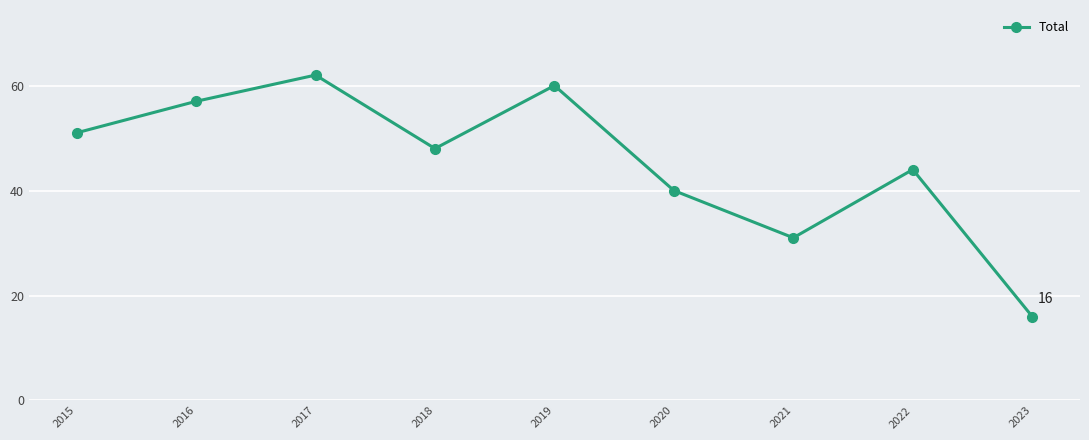

What is the change in value from 2015 to 2018?

-3